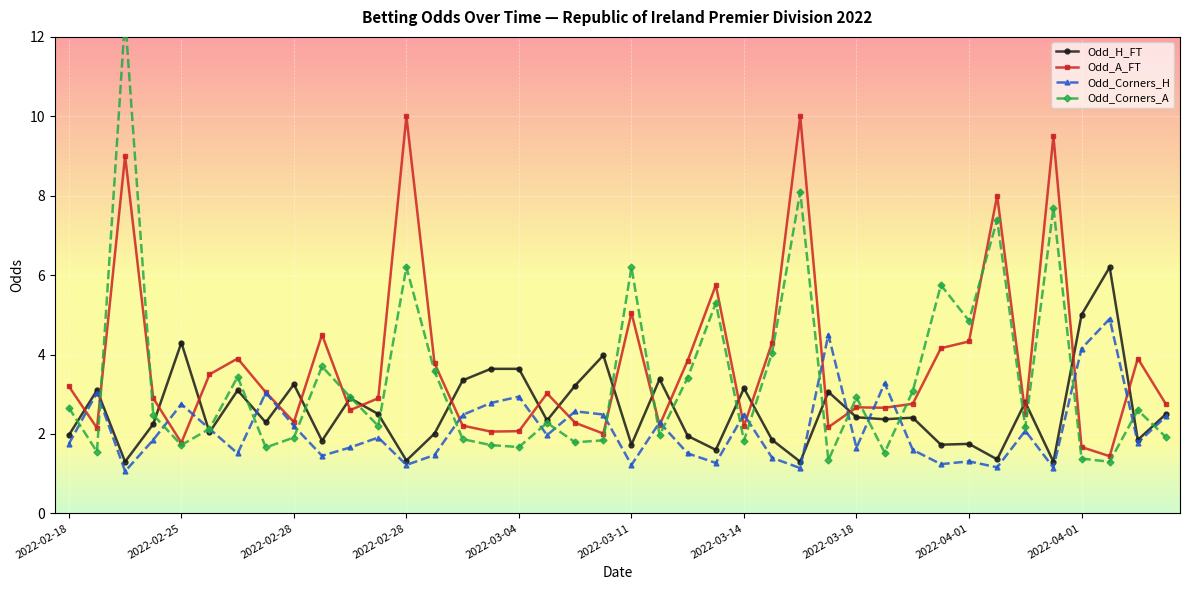

How many interior local valleys does the Odd_A_FT series have?

12